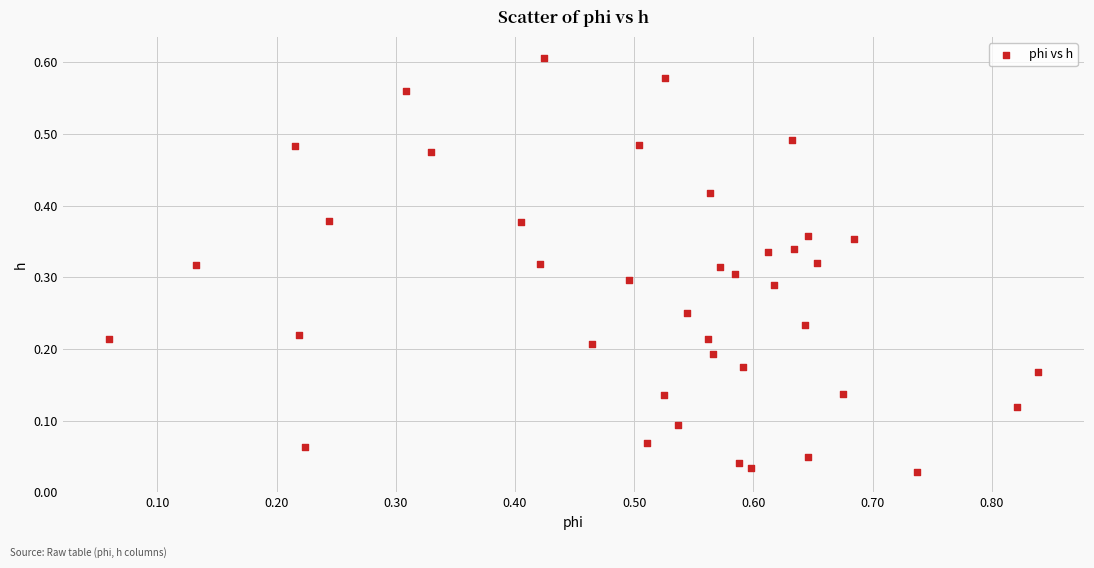

What is the range of X values (max minus min)?

0.8